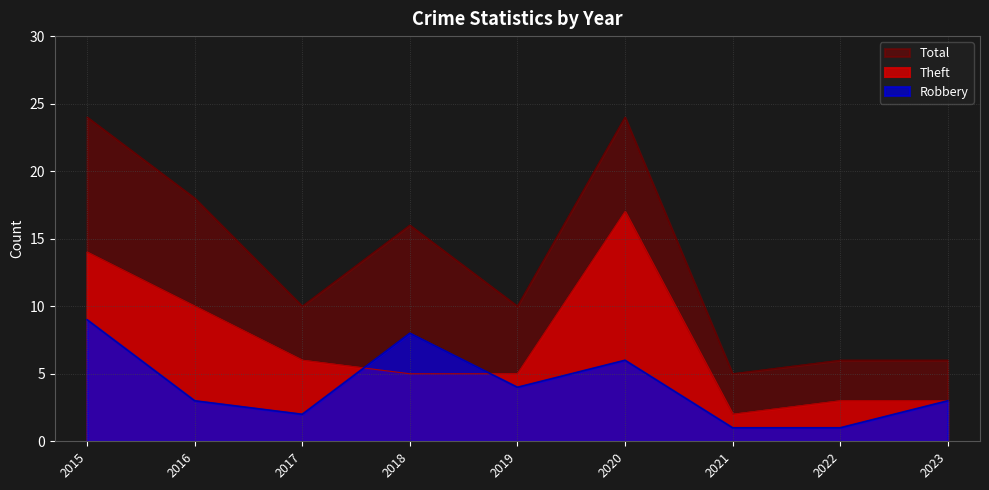

What is the value of the Theft point at the 9th from the left?

3